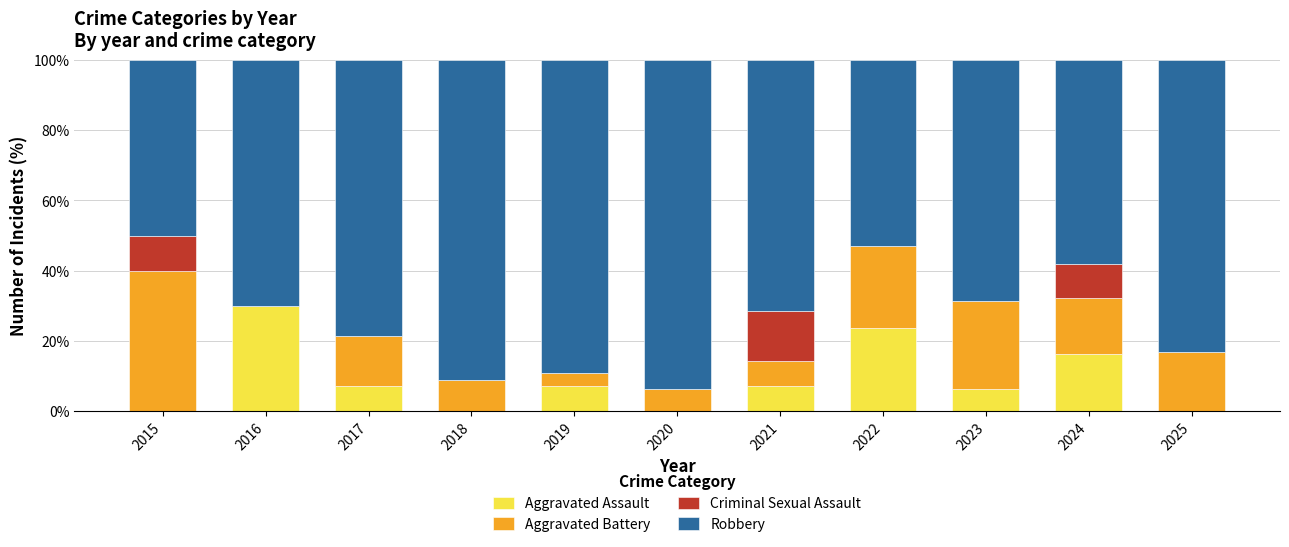

How many data points in Aggravated Assault are above 7?

6